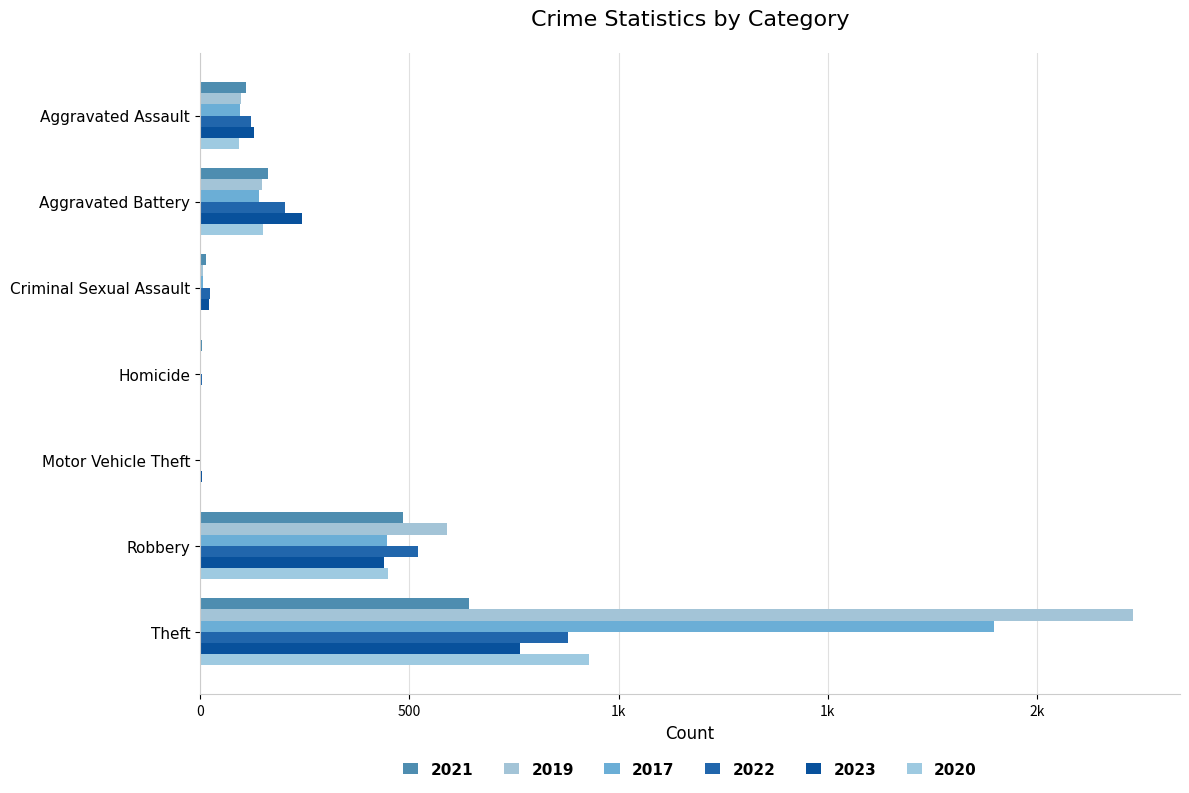

What is the total value across all series at Motor Vehicle Theft?

16